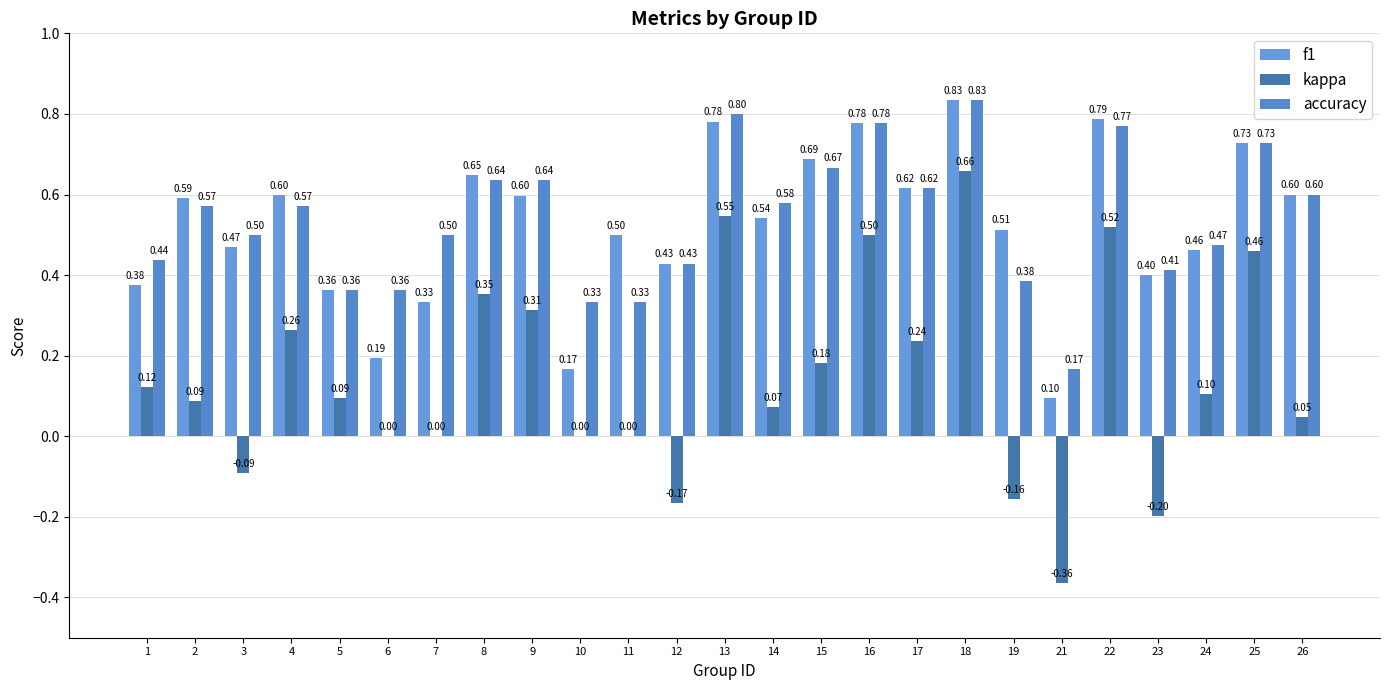

Which series has the widest spread of values?

kappa